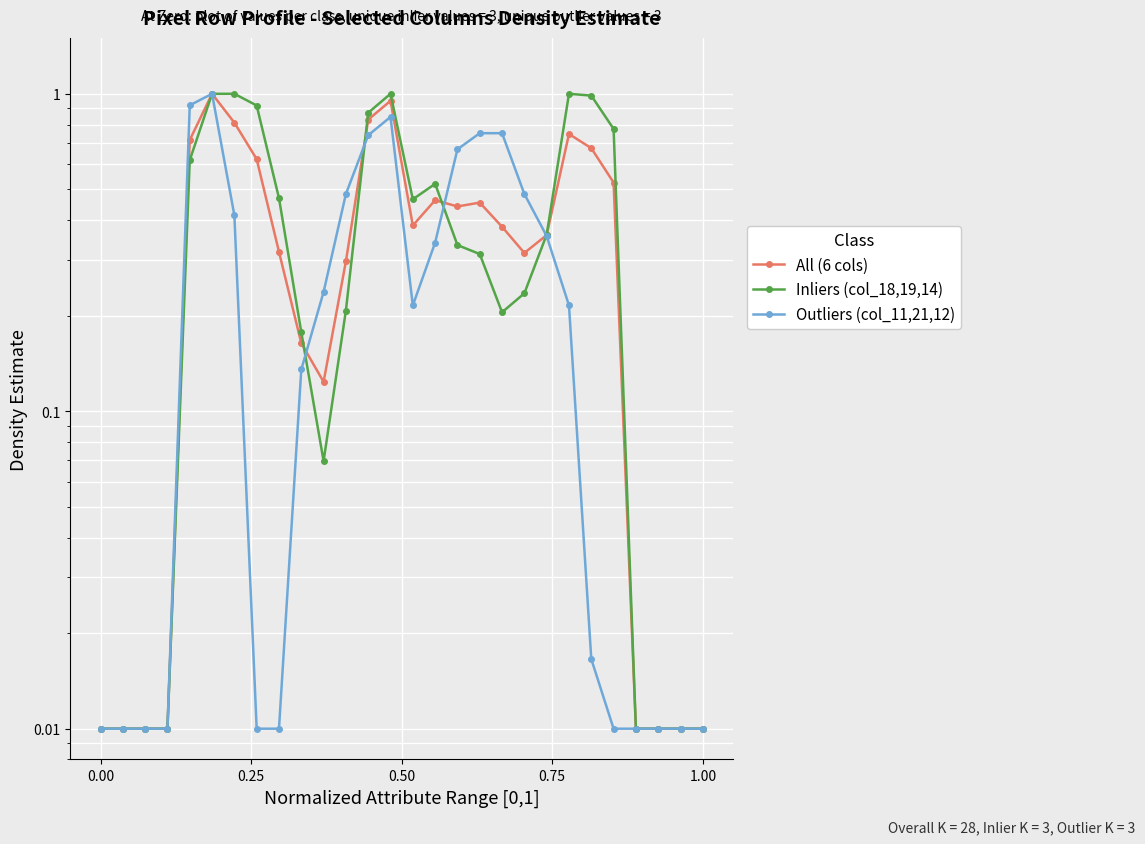

What is the value of the Inliers (col_18,19,14) point at the 16th from the left?

0.5